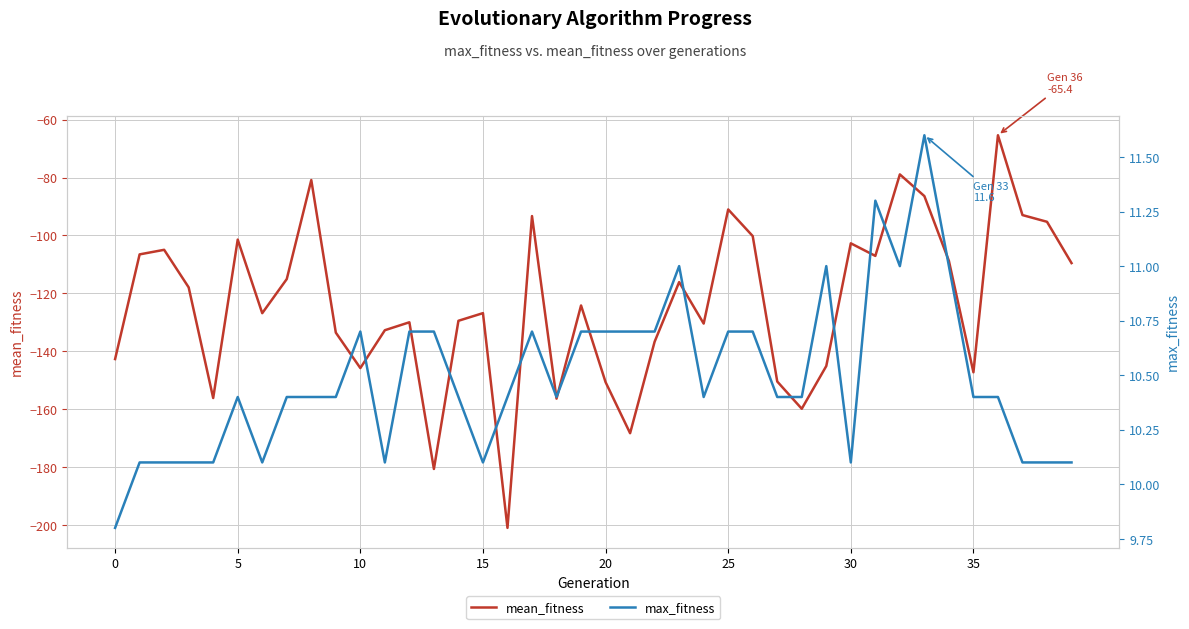

What is the difference between the maximum and second lowest values in the max_fitness series?

1.5